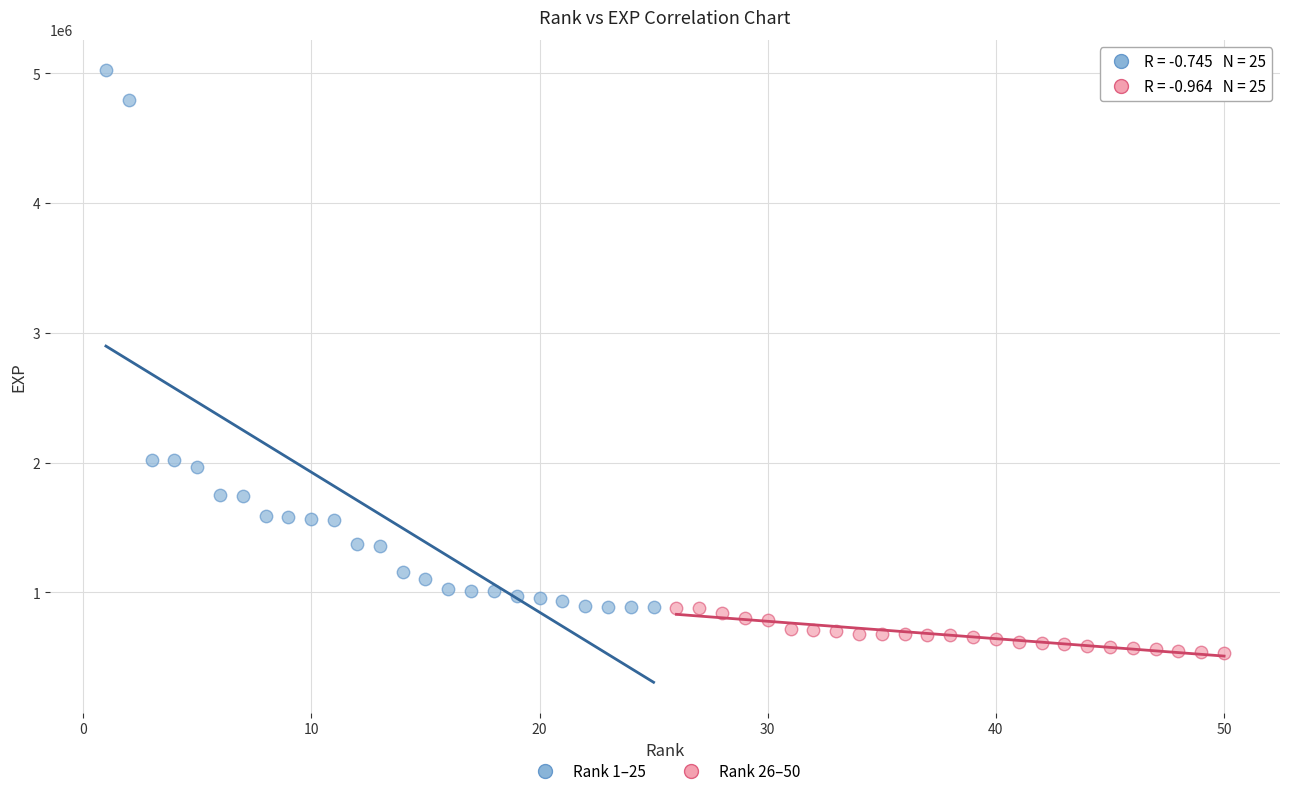

Which series has the widest spread of Y values?

Rank 1–25